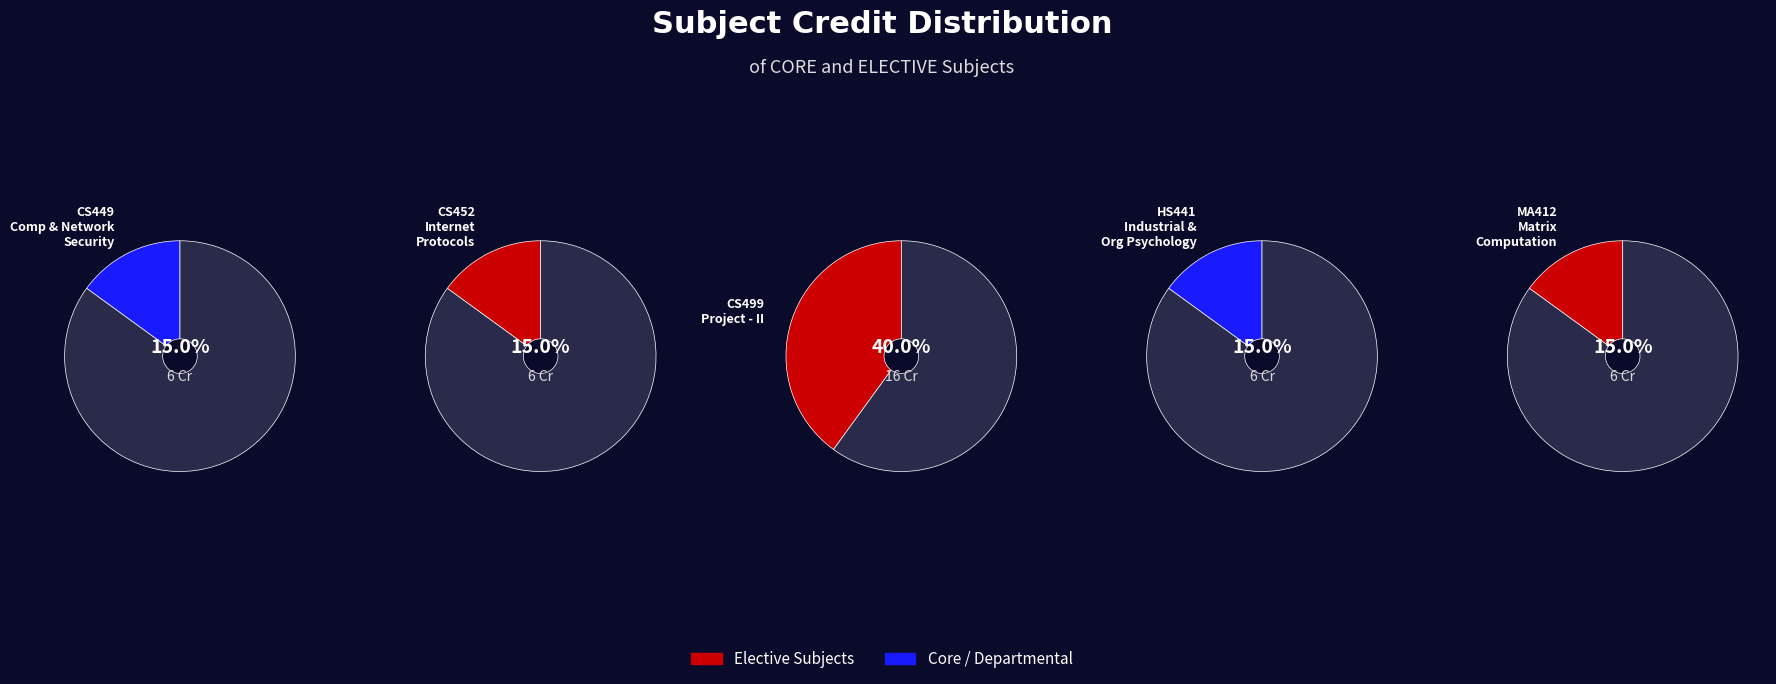

To the nearest percent, what is the average slice percentage?

20%